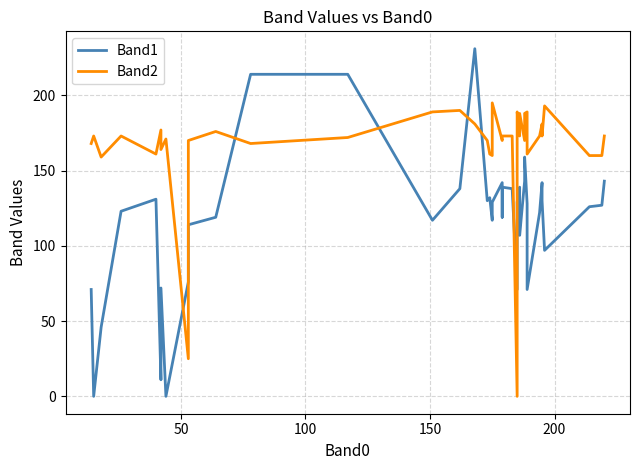

Rank the series by their maximum value, from lowest to highest.

Band2, Band1